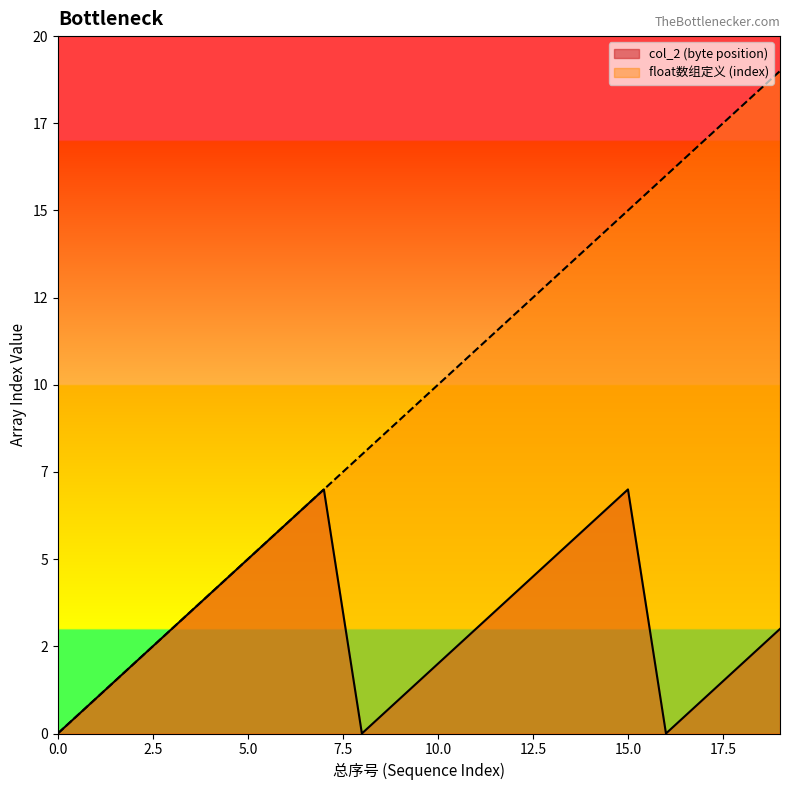

What are all the series names shown in the legend?

col_2 (byte position), float数组定义 (index)